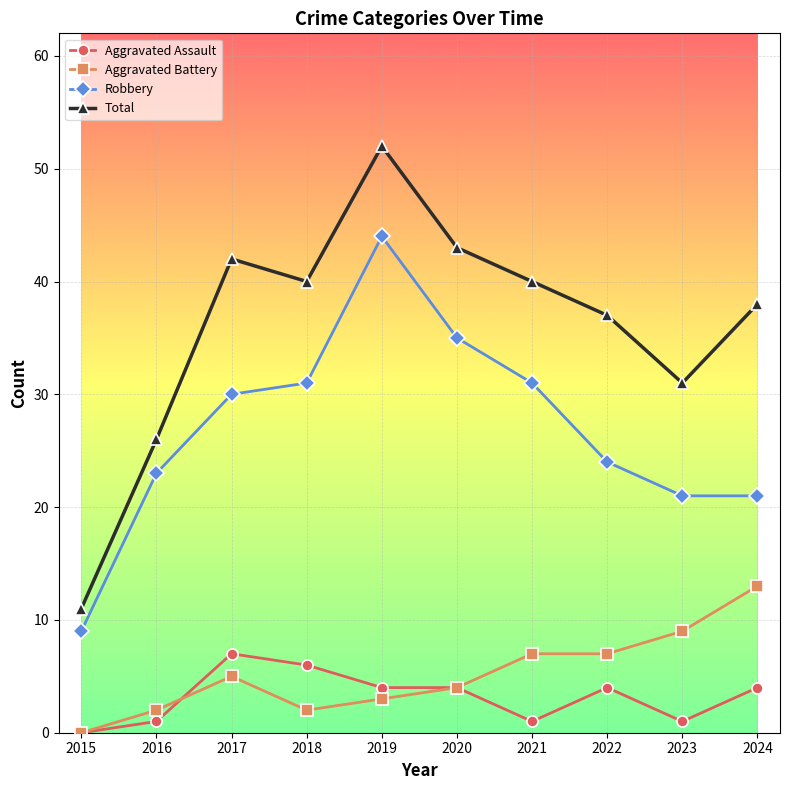

At which label does Aggravated Assault reach its minimum?

2015